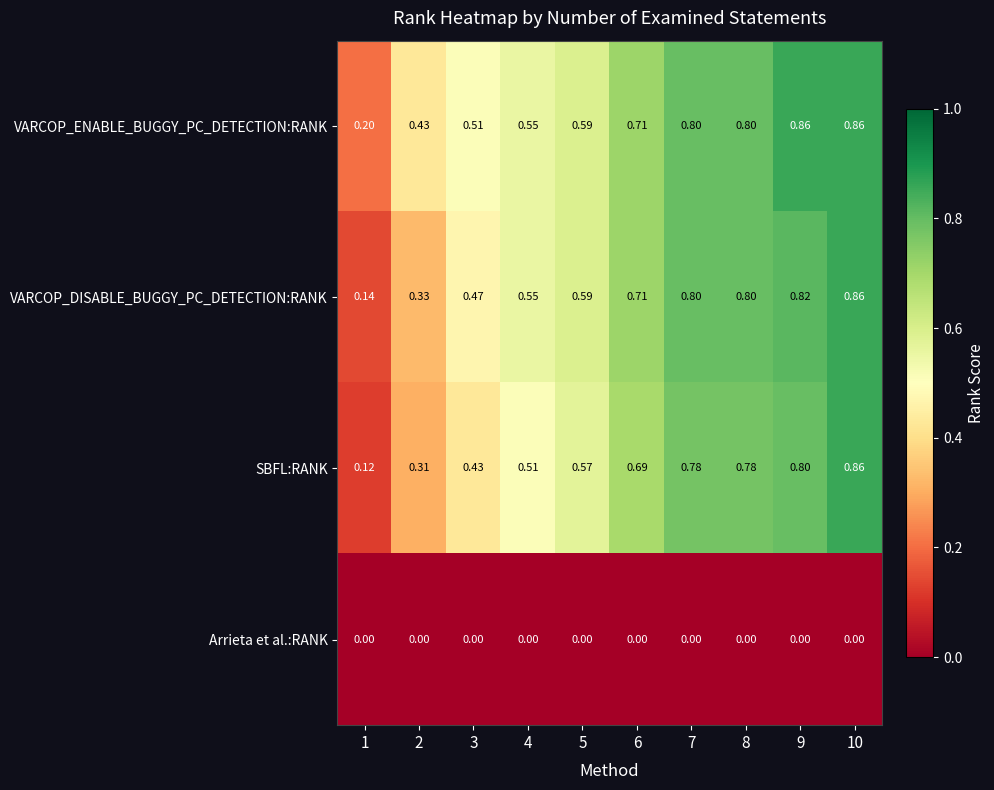

At how many categories does at least one series exceed 0?

10